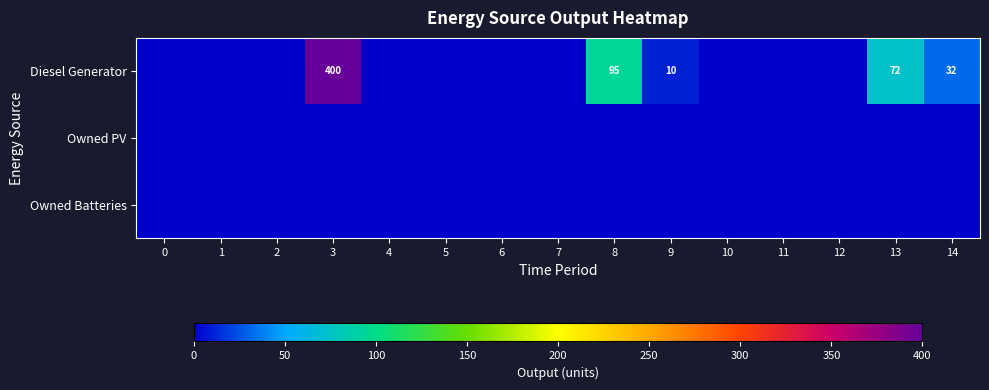

Which series has the widest spread of values?

Diesel Generator